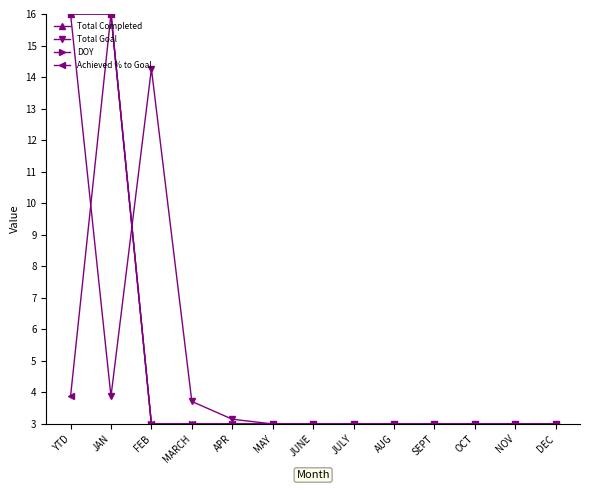

What is the label of the 4th point from the right?

SEPT